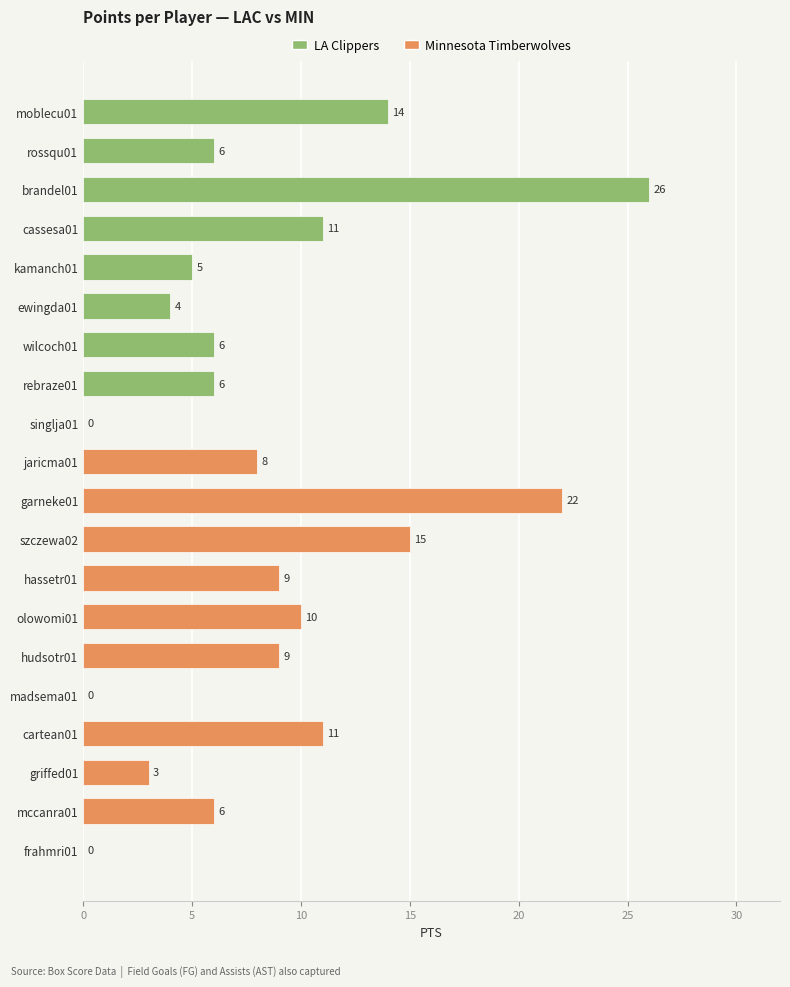

What is the change in value from wilcoch01 to hassetr01?

+3